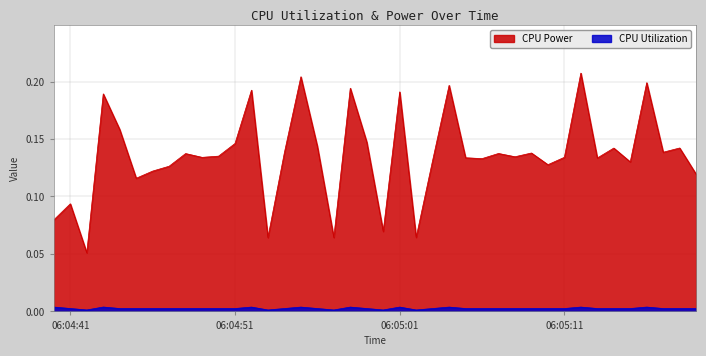

What is the sum of all CPU Utilization values?

0.1